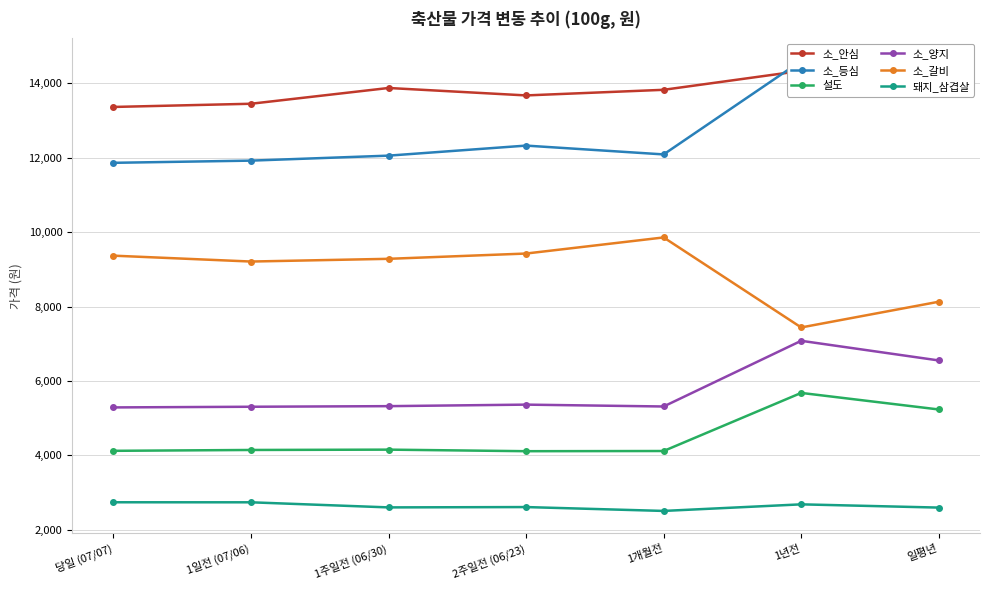

What is the spread (max minus min) of values at 1개월전?

11322